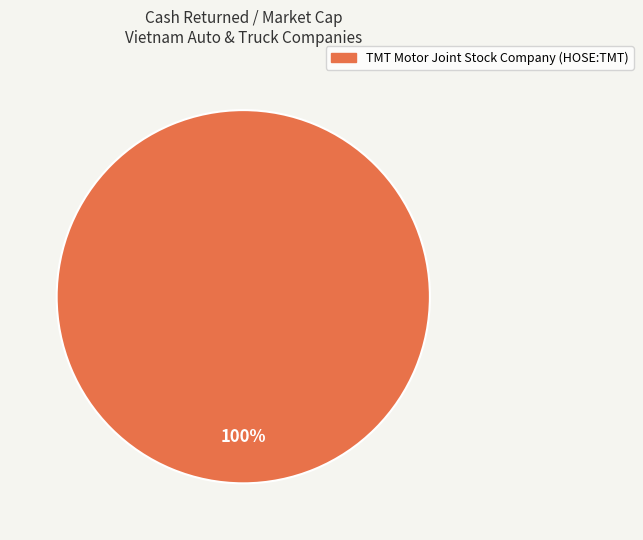

Count the number of slices in the pie.

1